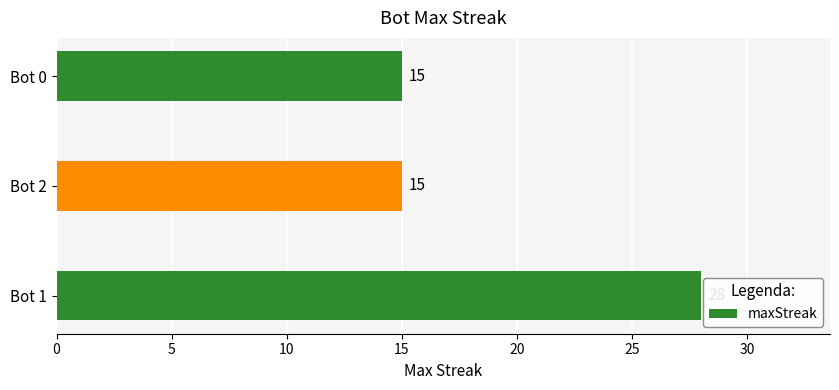

Read the value at Bot 2, to the nearest 10.

20